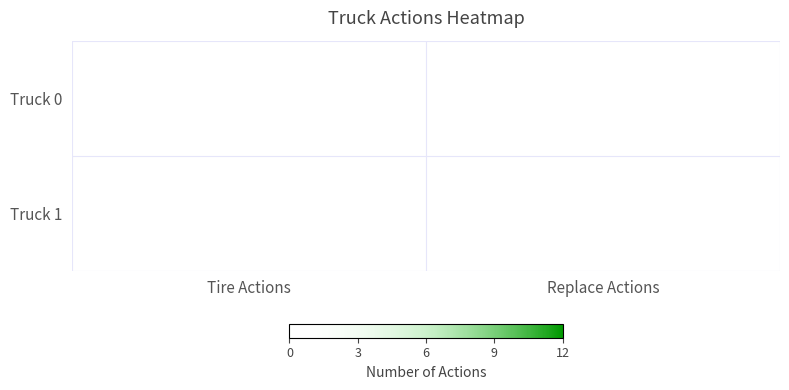

Which label corresponds to the largest value in the chart?

Replace Actions